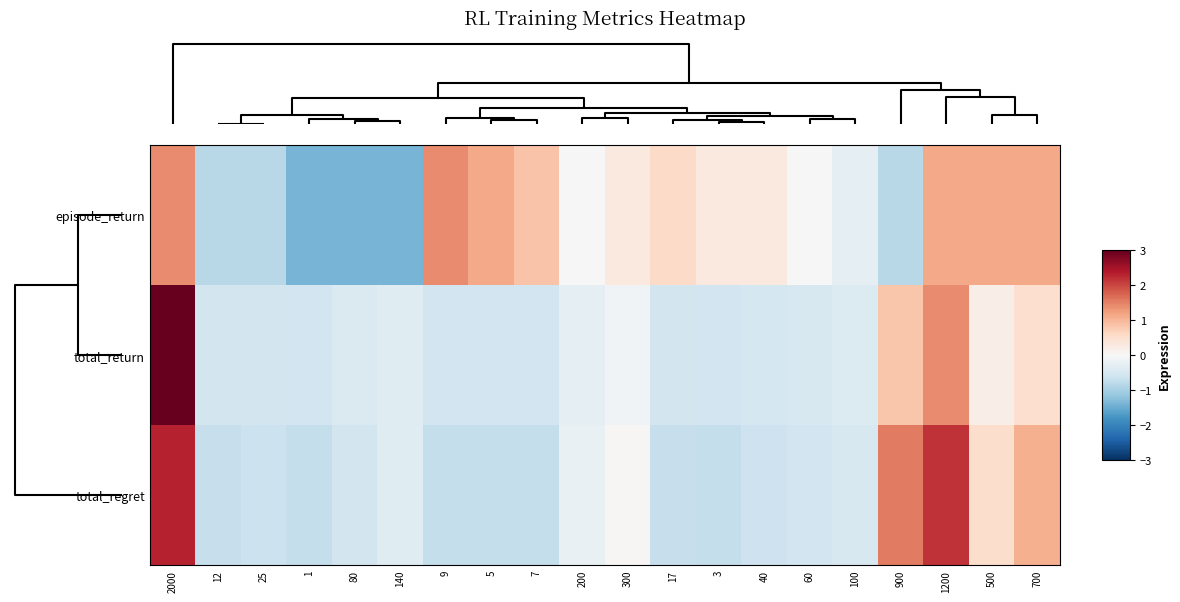

What is the difference between the highest and lowest values at 3?

0.8